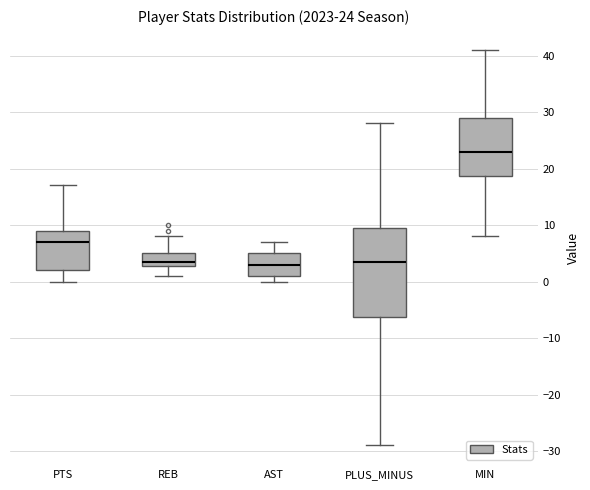

Comparing the boxes themselves (not the whiskers), which one is the tallest?

PLUS_MINUS